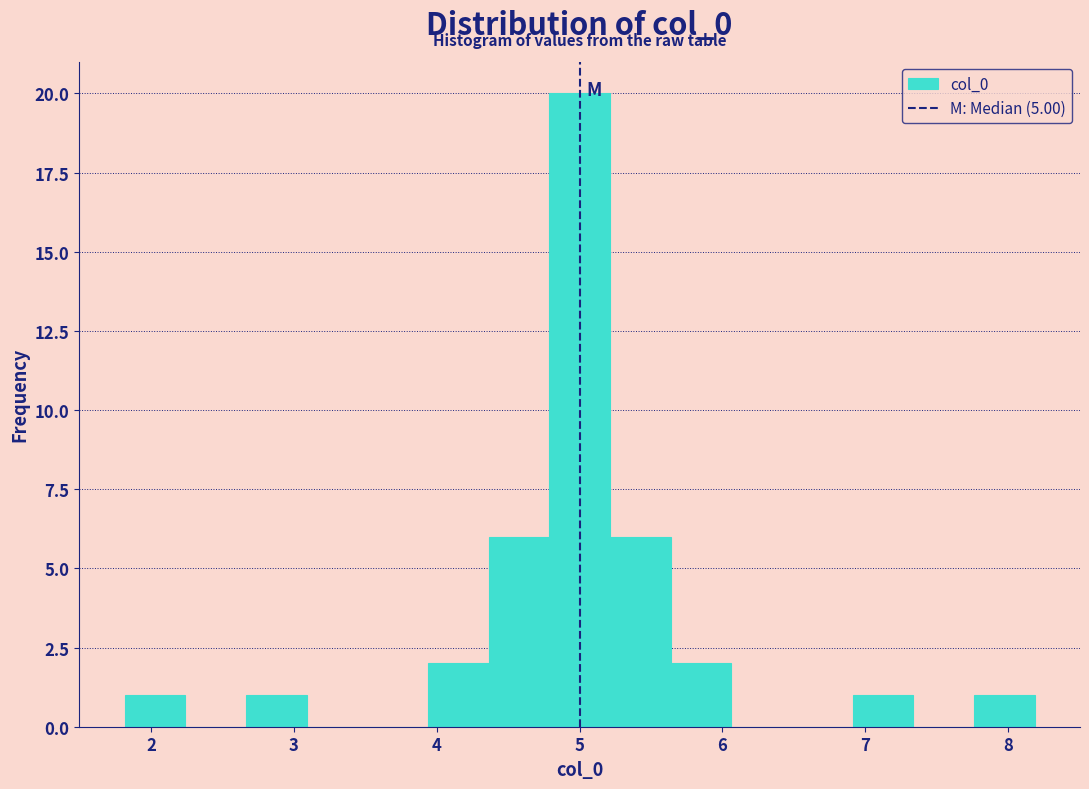

How tall is the bar that spans 7.8 to 8.2 on the x-axis? Neither the bar edges nor the heights are printed on the chart, so give them approximately, as read against the axes.

1